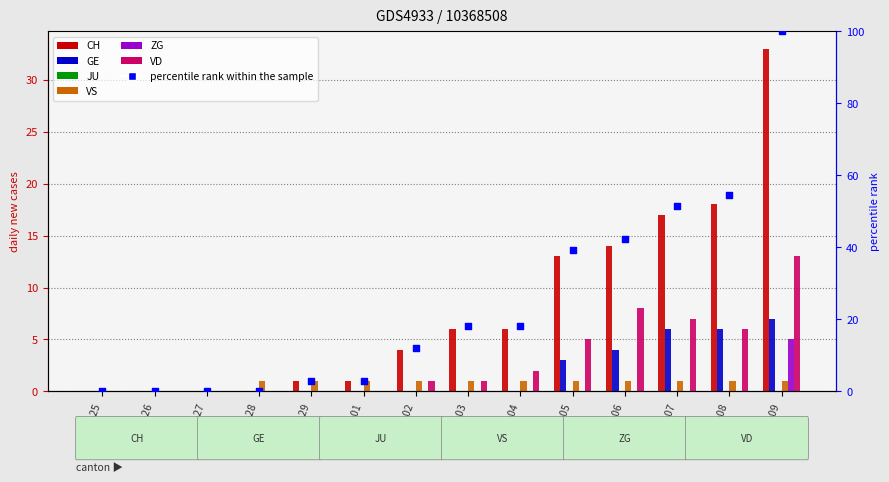

Is the value of CH at 03-06 greater than the value of VD at 03-06?

Yes